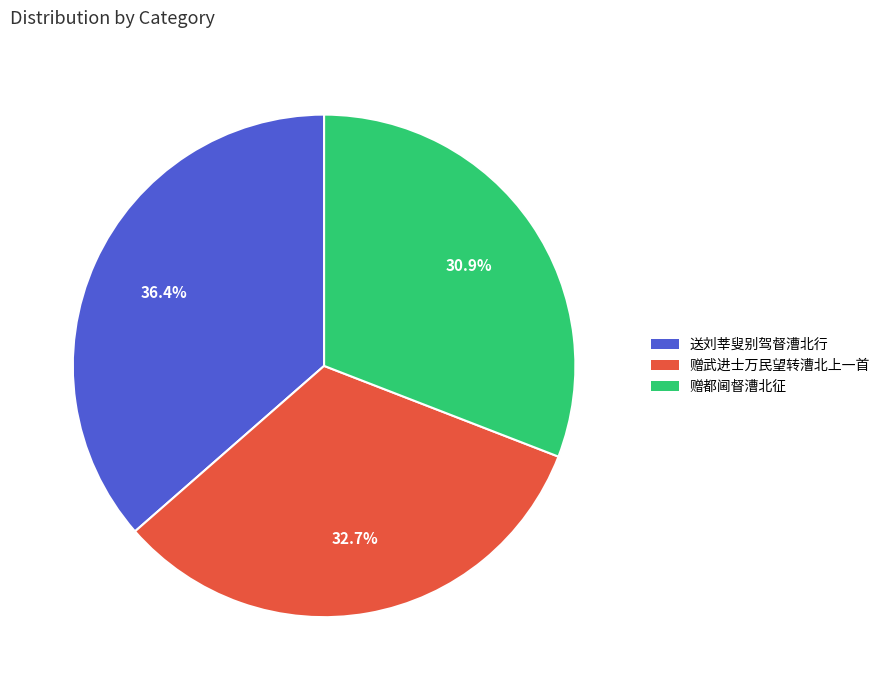

Rank the categories by value from lowest to highest.

赠都阃督漕北征, 赠武进士万民望转漕北上一首, 送刘莘叟别驾督漕北行